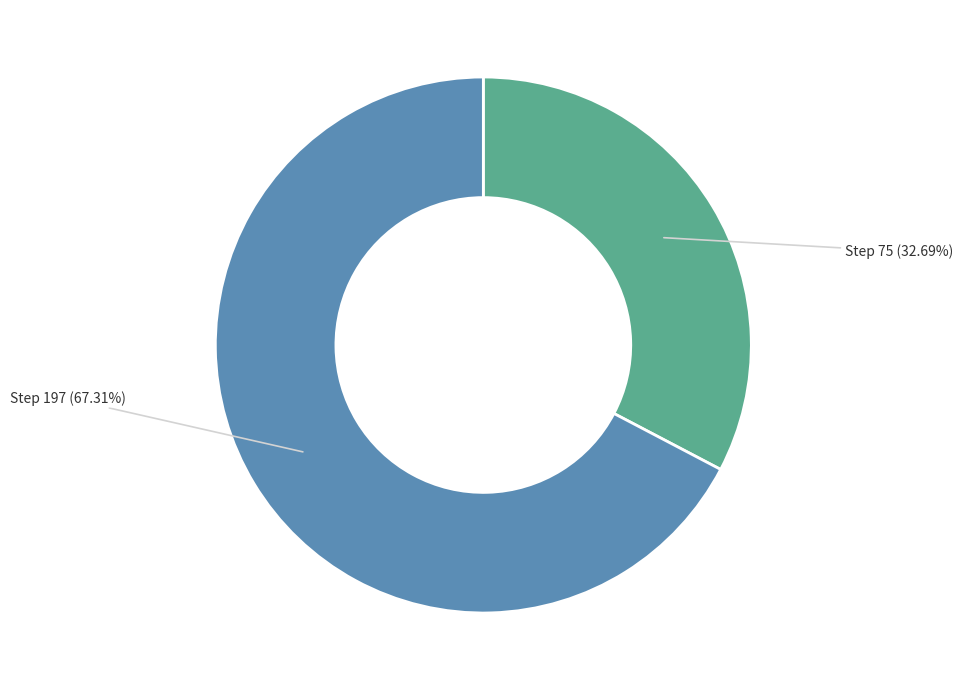

What is the smallest slice in the pie chart?

Step 75 (32.69%)